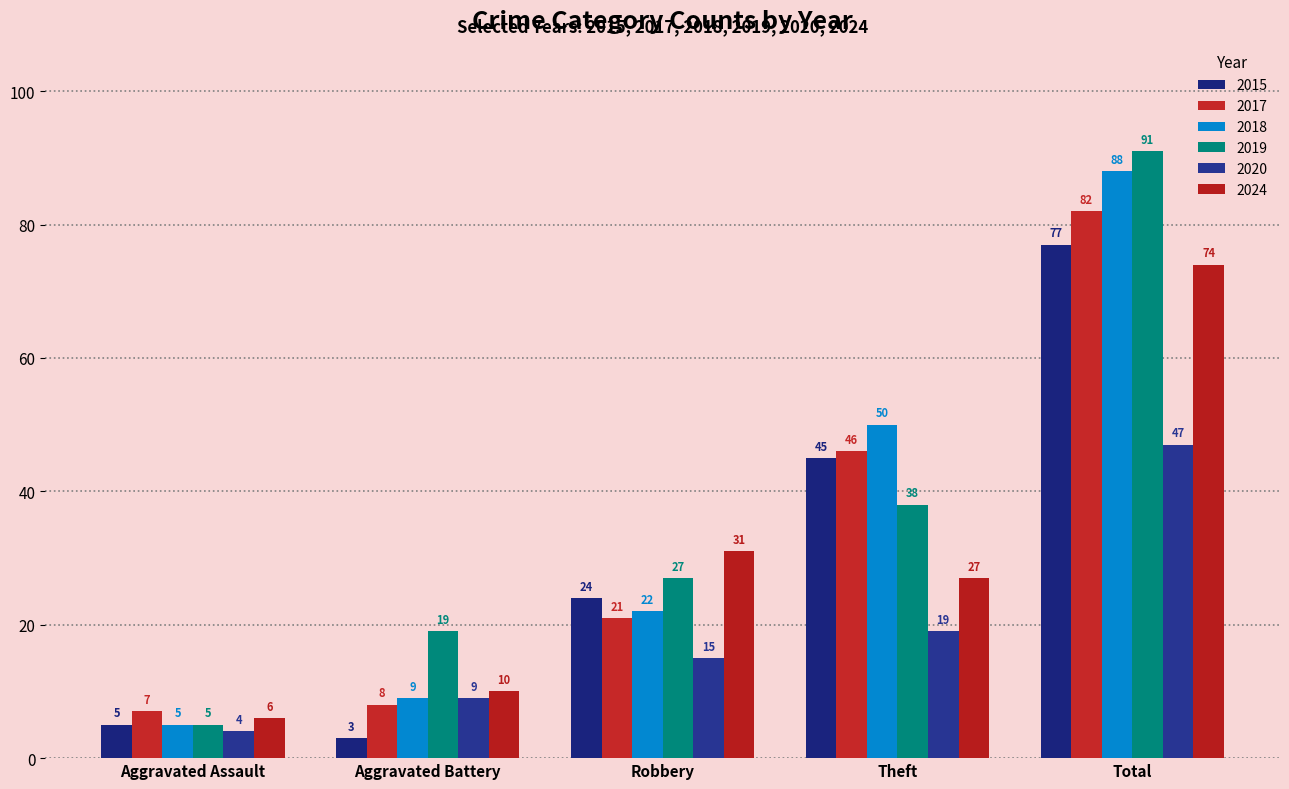

Reading left to right, transcribe all the data shown in this chart.

2015: Aggravated Assault=5	Aggravated Battery=3	Robbery=24	Theft=45	Total=77
2017: Aggravated Assault=7	Aggravated Battery=8	Robbery=21	Theft=46	Total=82
2018: Aggravated Assault=5	Aggravated Battery=9	Robbery=22	Theft=50	Total=88
2019: Aggravated Assault=5	Aggravated Battery=19	Robbery=27	Theft=38	Total=91
2020: Aggravated Assault=4	Aggravated Battery=9	Robbery=15	Theft=19	Total=47
2024: Aggravated Assault=6	Aggravated Battery=10	Robbery=31	Theft=27	Total=74